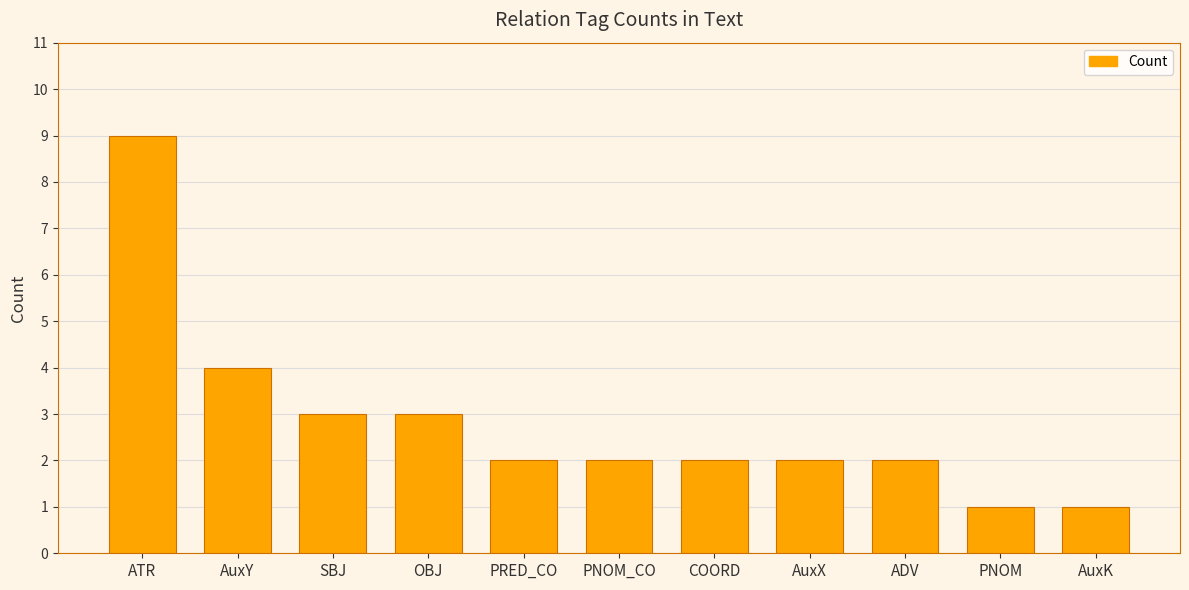

The chart shows a value of 2 at AuxX. True or false?

True